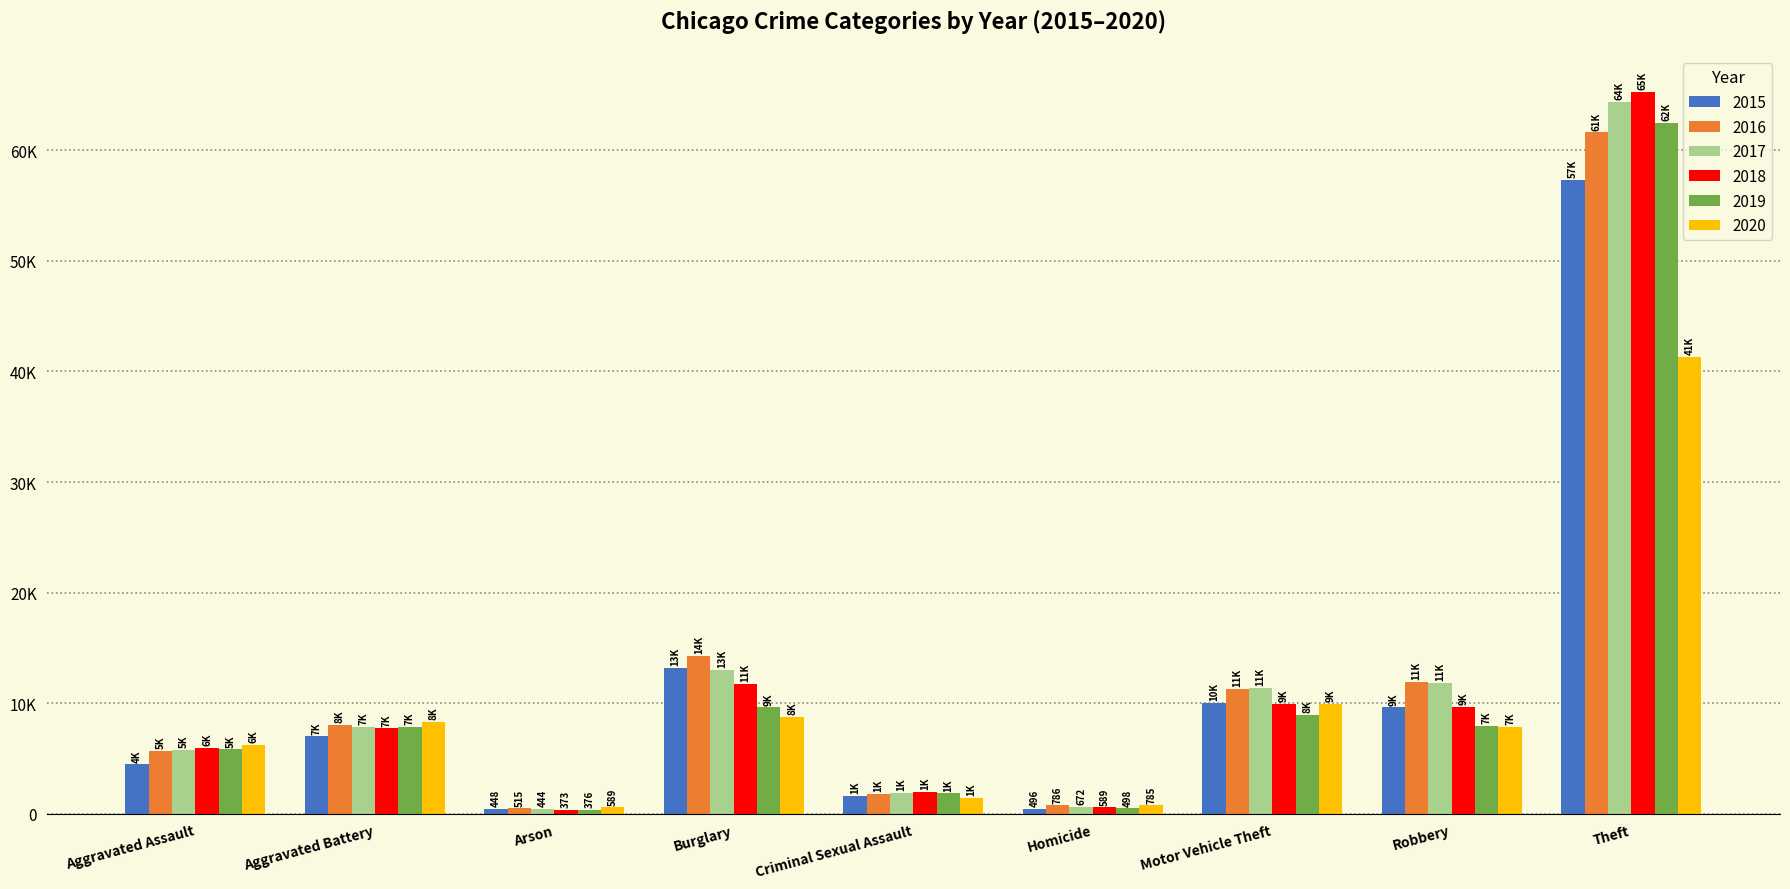

What are all the series names shown in the legend?

2015, 2016, 2017, 2018, 2019, 2020